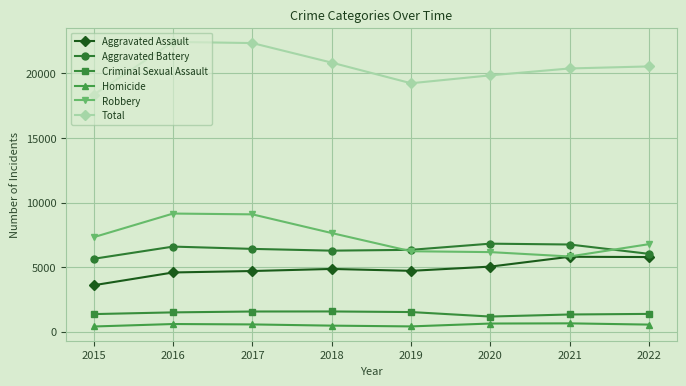

Rank the series by their maximum value, from lowest to highest.

Homicide, Criminal Sexual Assault, Aggravated Assault, Aggravated Battery, Robbery, Total